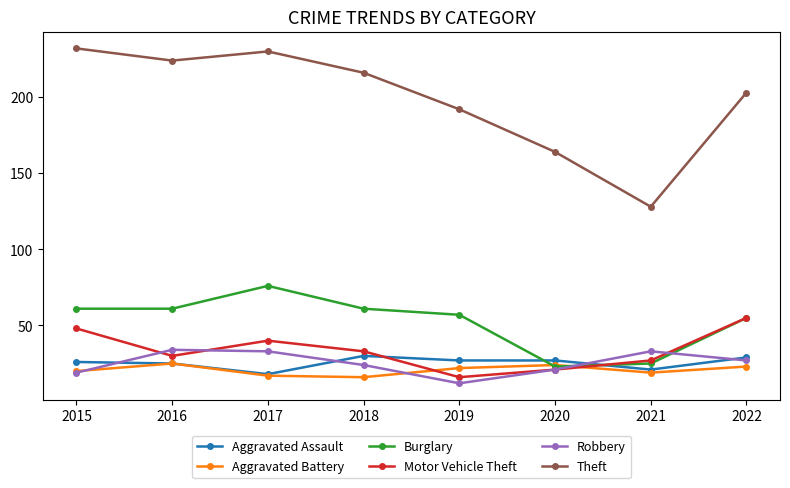

What is the average value of the Aggravated Assault series?

25